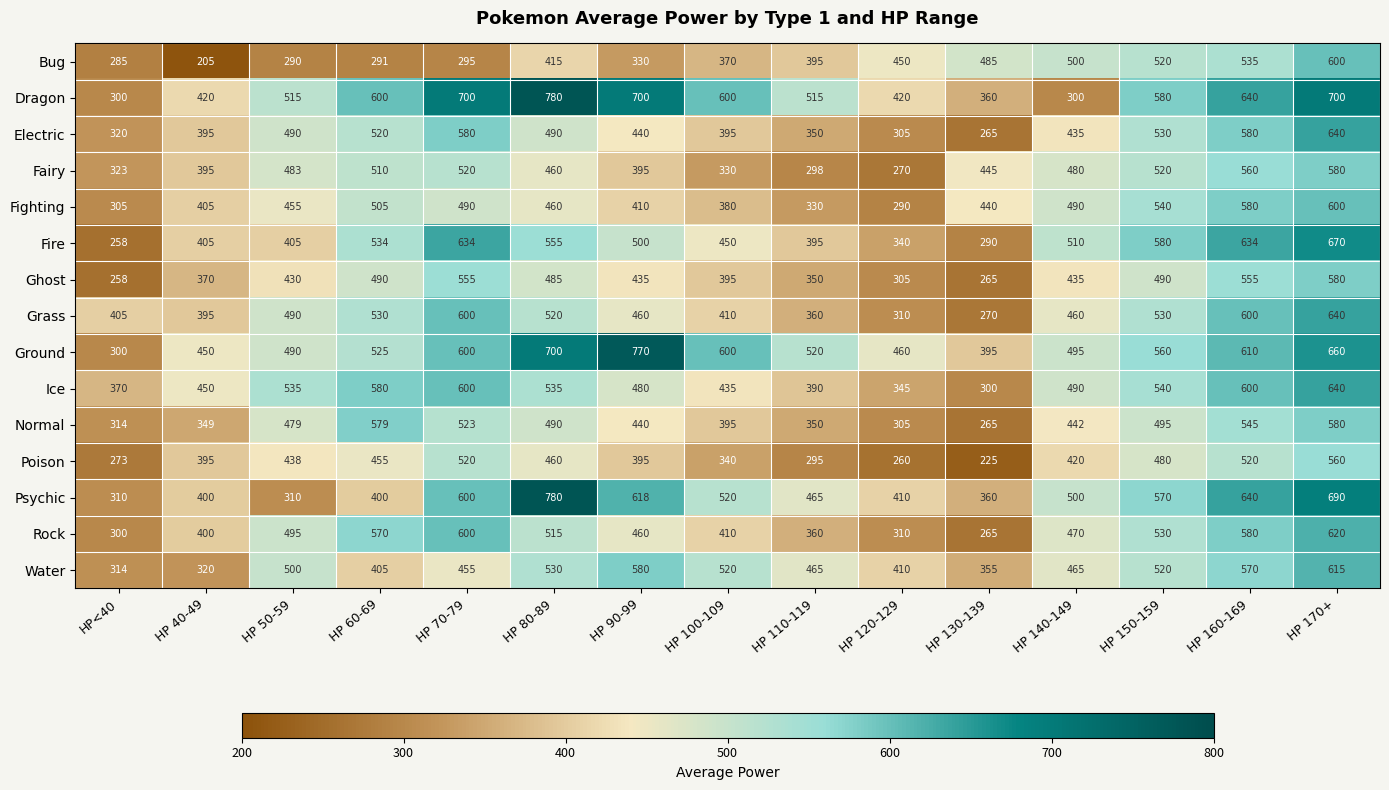

Count the number of categories in the chart.

15